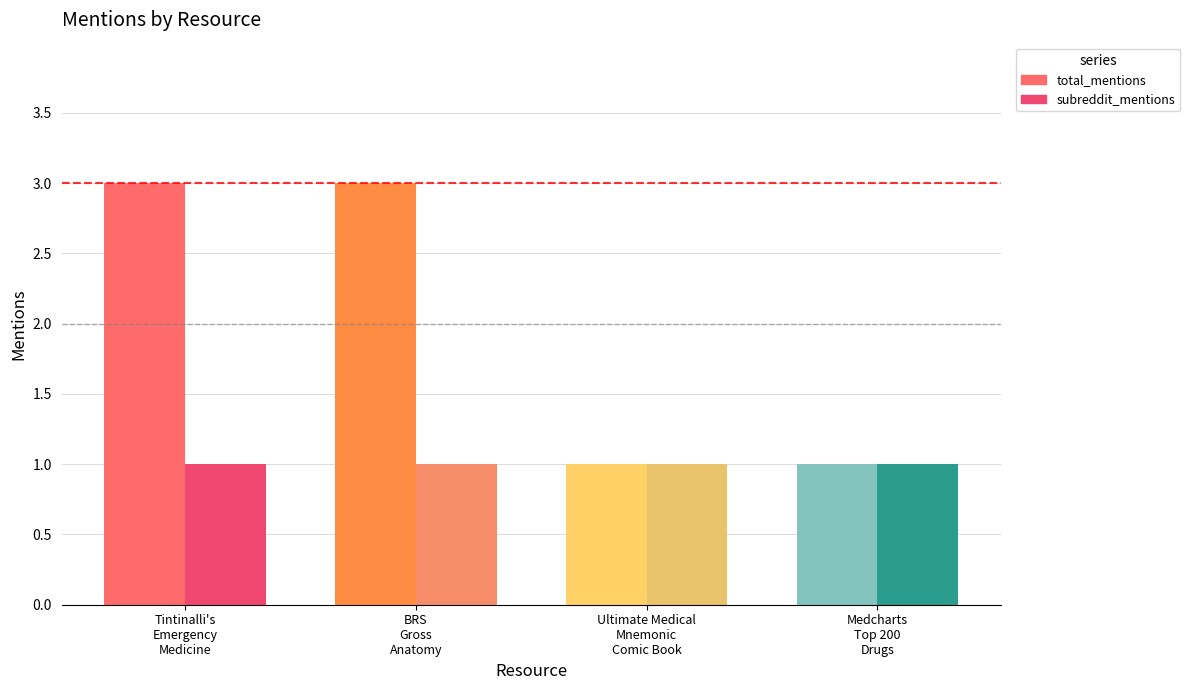

What is the greatest value displayed?

3